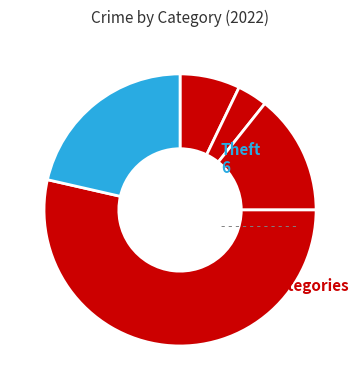

To the nearest percent, what is the difference between the largest and smallest slice percentages?

50%